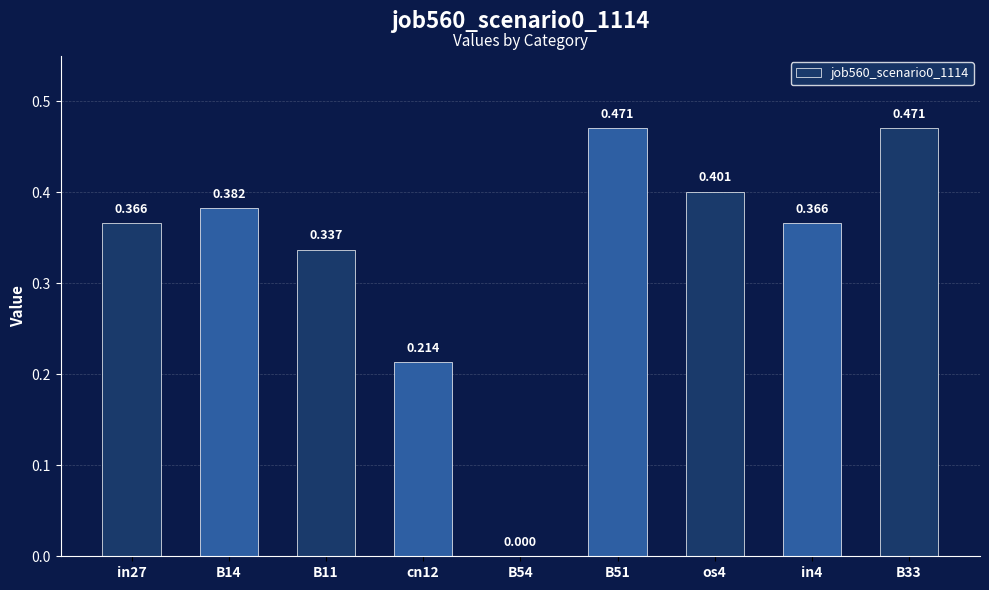

List the labels in order of value, largest first.

B51, B33, os4, B14, in27, in4, B11, cn12, B54